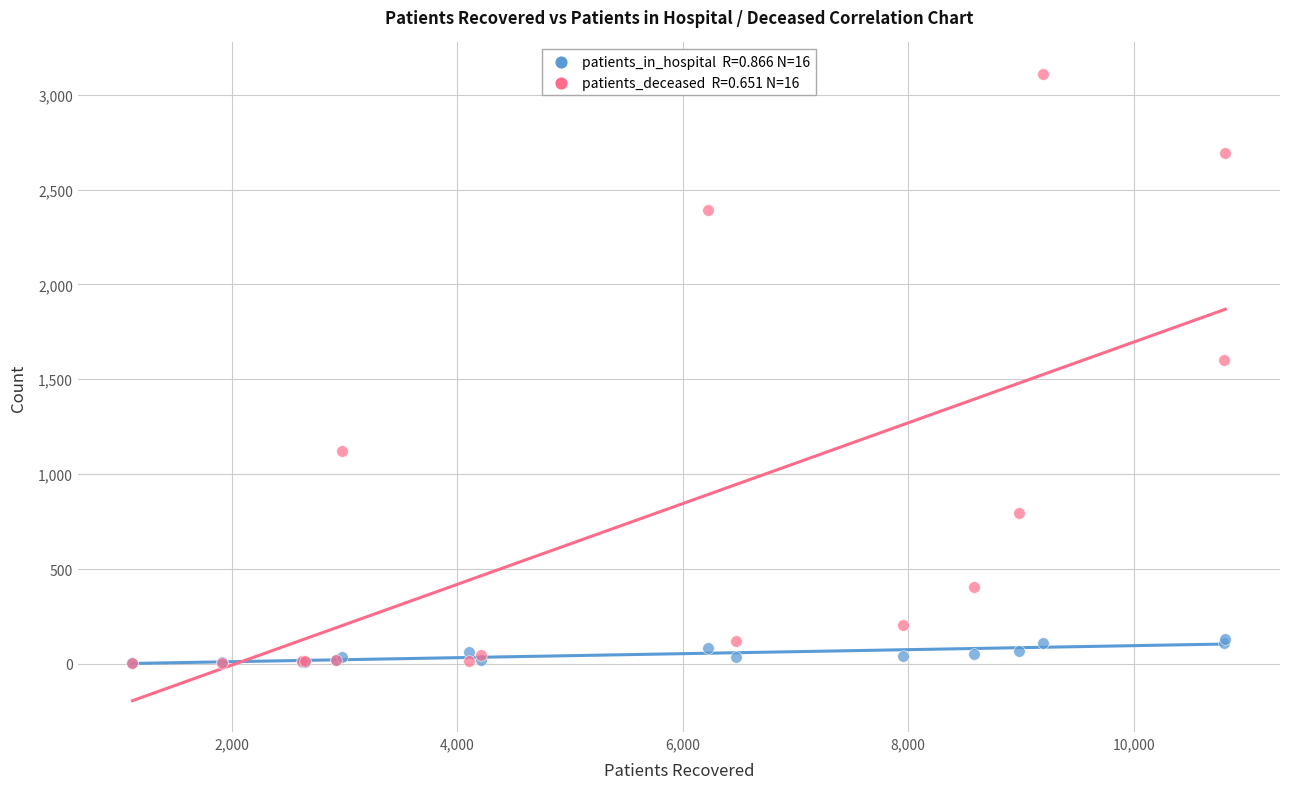

Across all series, what Y value is closest to 1556?

1604